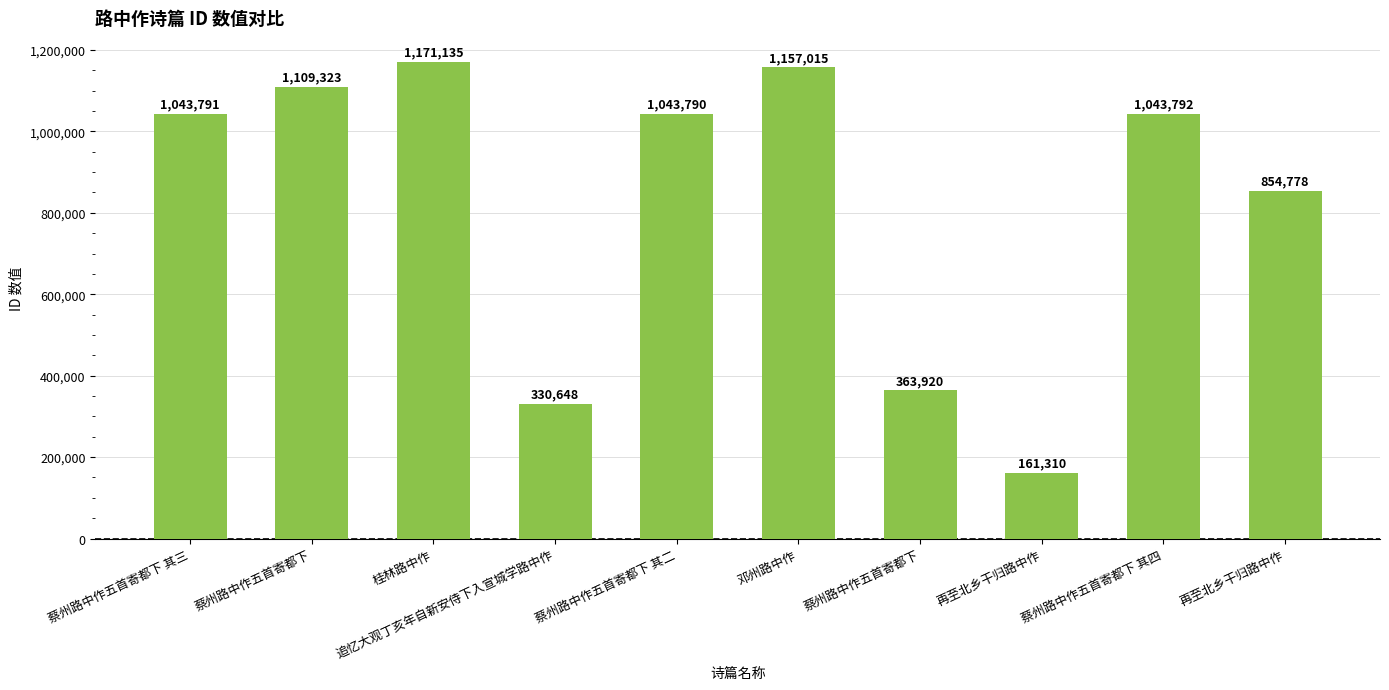

What is the minimum value shown in the chart?

161310